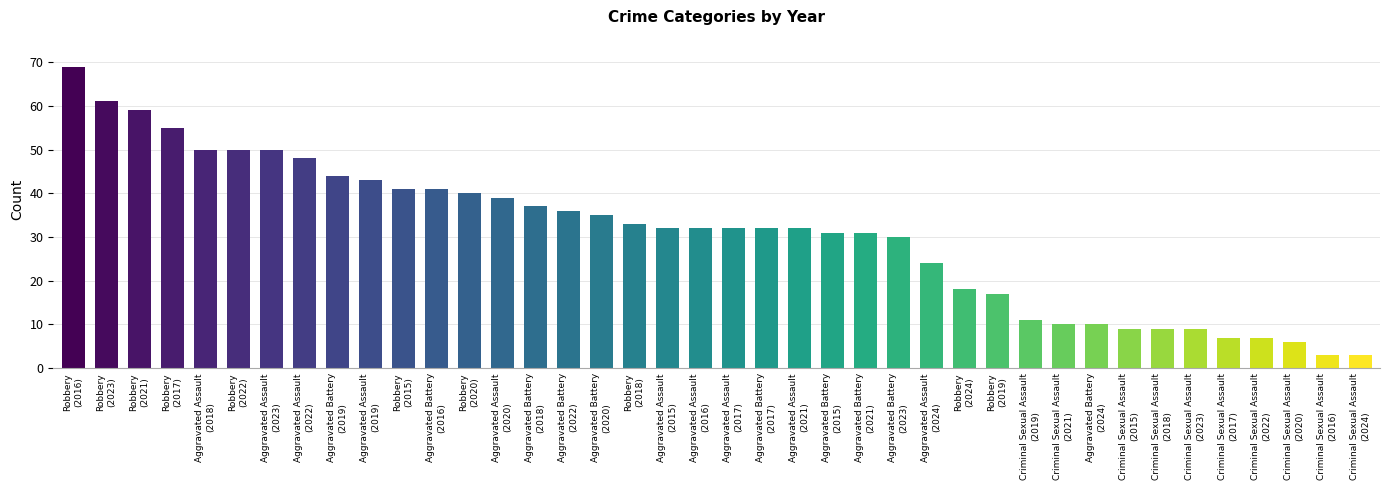

What is the difference between the maximum and minimum values?

66